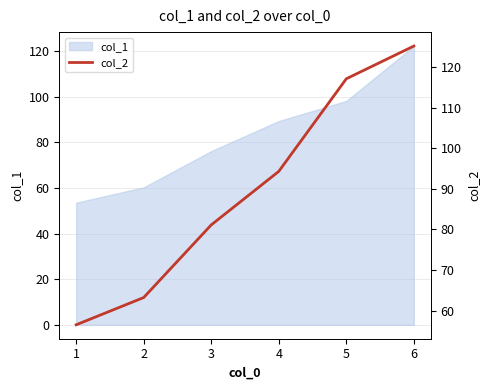

What is the change in value from 3 to 4?

+13.2